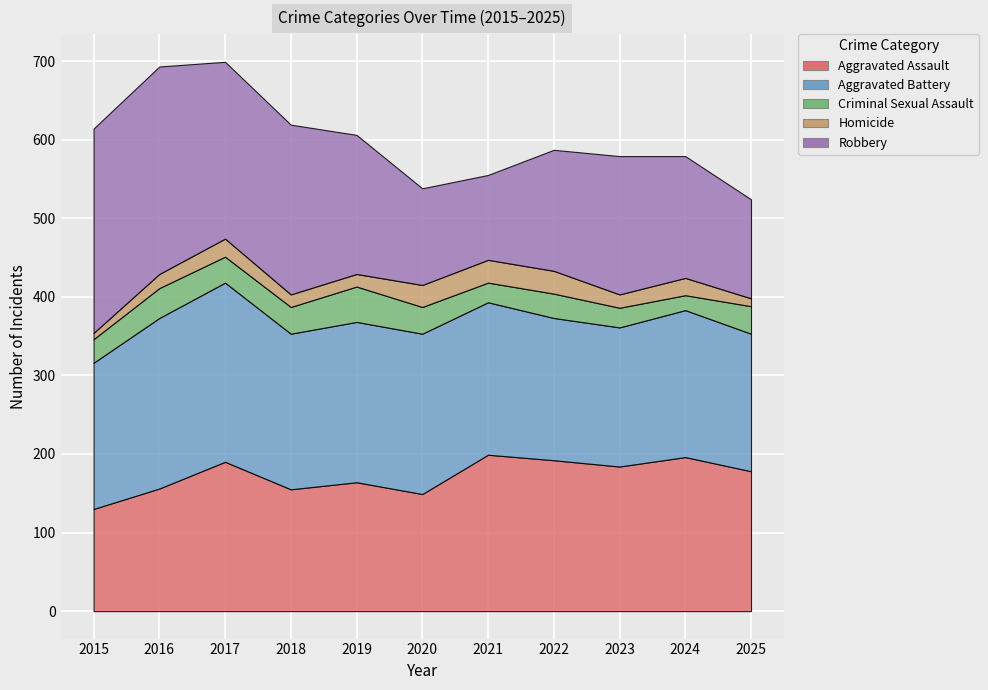

What is the total value across all series at 2020?

538